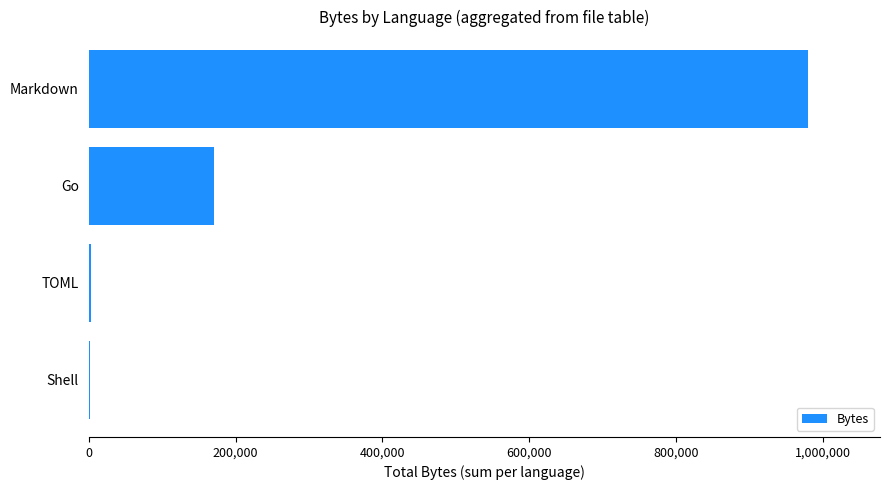

What is the sum of all values?

1154325